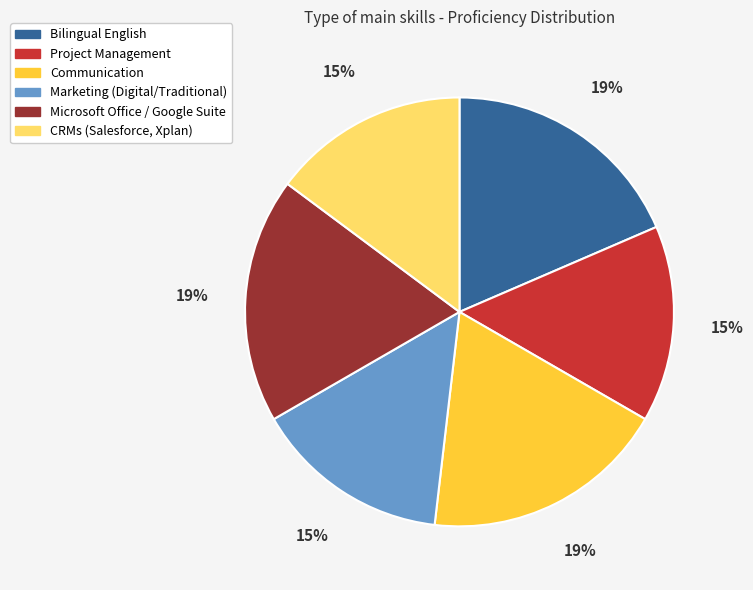

To the nearest percent, what portion does Marketing (Digital/Traditional) represent?

15%